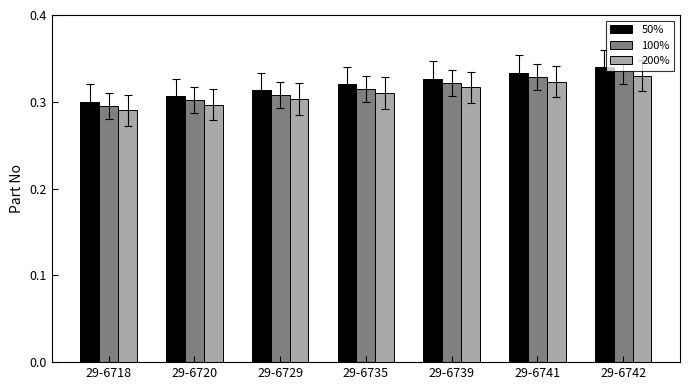

The 50% series shows 0.3 at 29-6742. True or false?

True